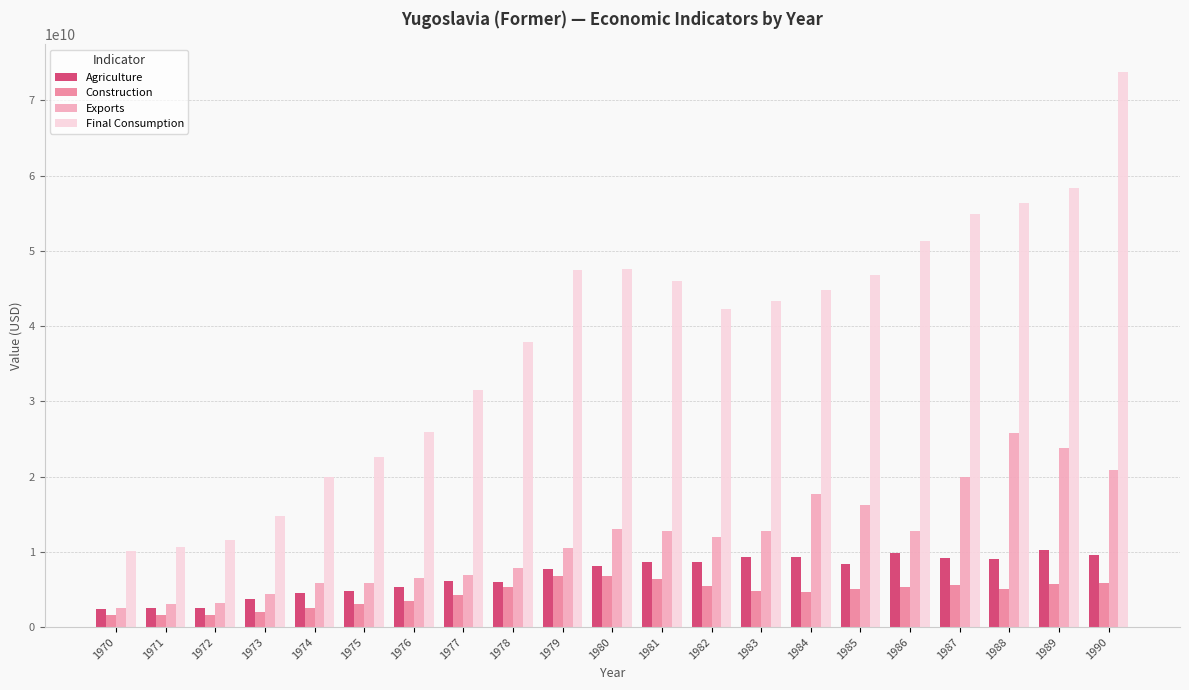

The value of Final Consumption at 1990 is 73798296025. True or false?

True